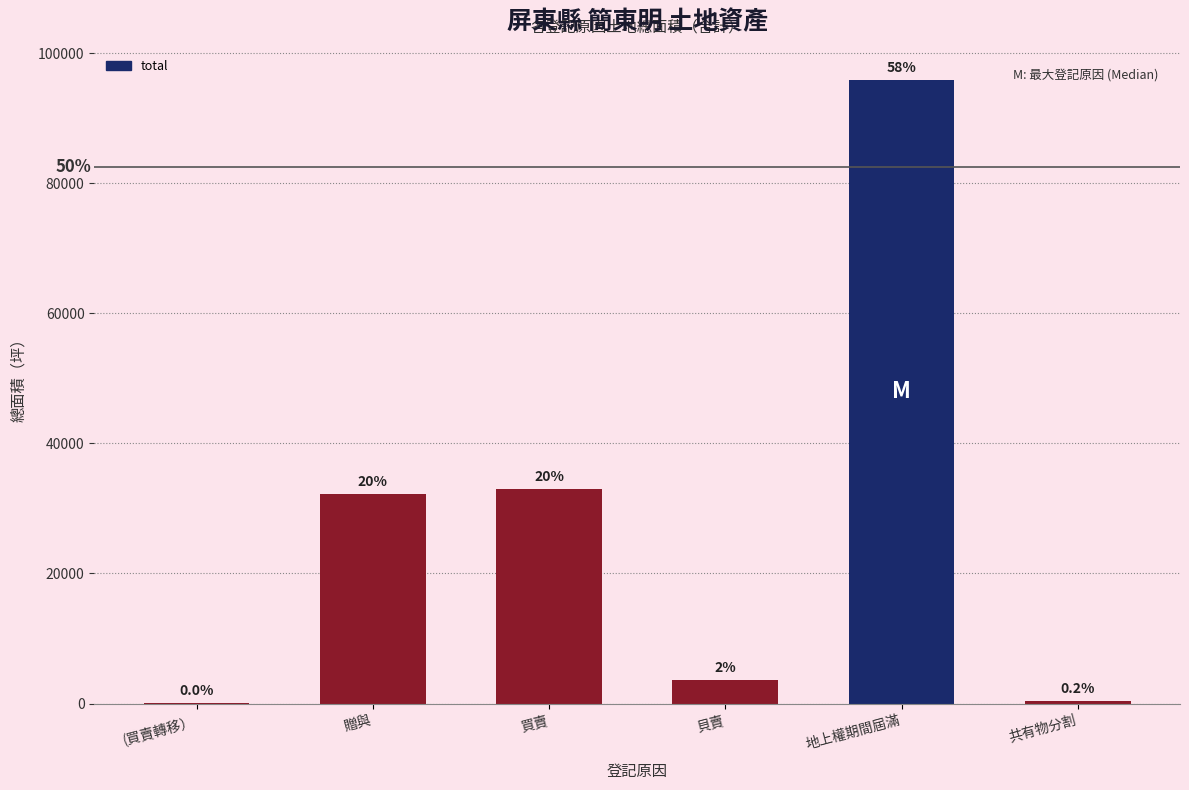

Approximately how many times larger is the value at 買賣 compared to 貝賣?

9.2